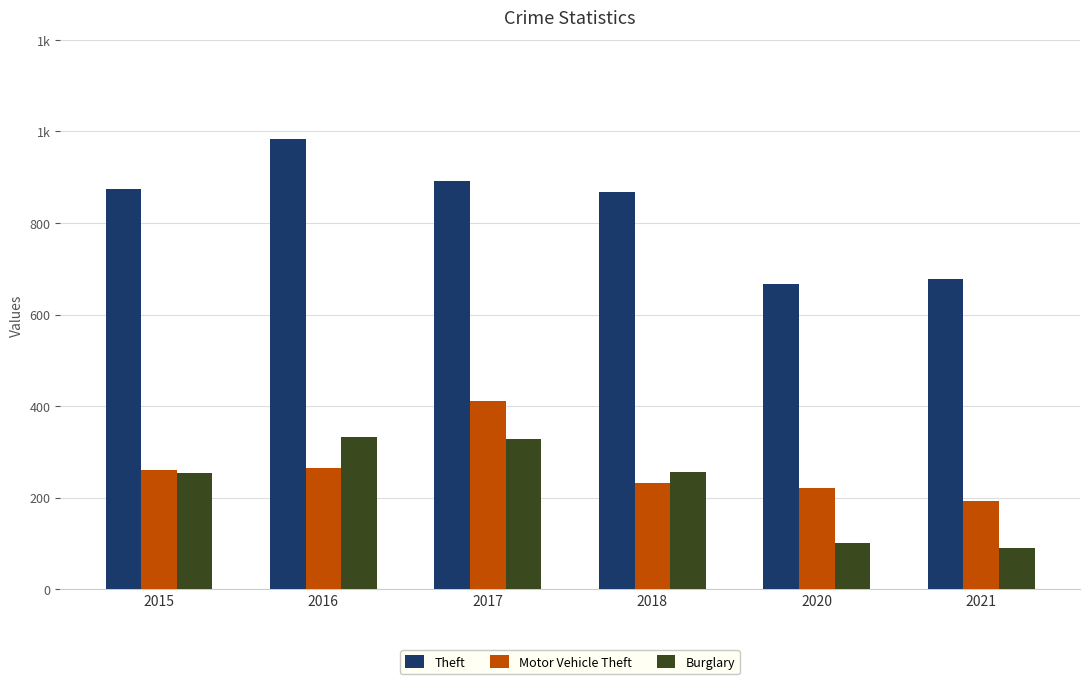

What is the difference between the highest and lowest values at 2017?

563